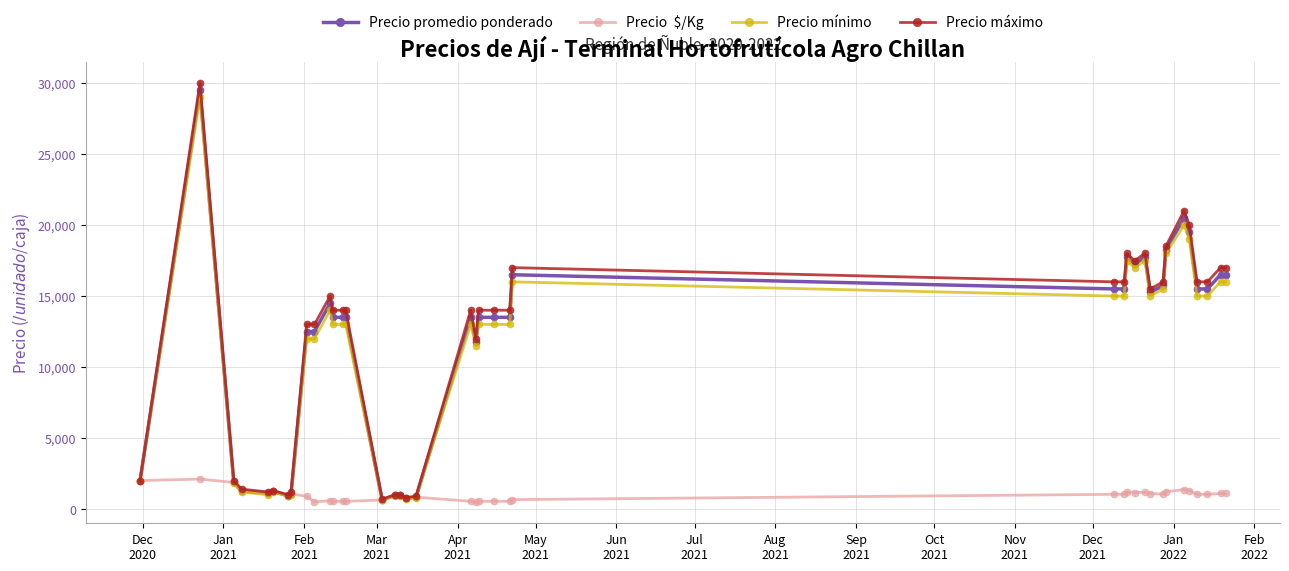

Reading right to left, list all the values displayed in this chart.

Precio promedio ponderado: 16500	16500	15500	15500	19500	20500	18250	15750	15250	17750	17250	17750	15500	15500	16500	13500	13500	13500	11750	13500	833	750	967	978	633	13500	13500	13500	14500	12500	12500	1067	933	1233	1118	1267	1867	29500	2000
Precio  $/Kg: 1100	1100	1033	1033	1300	1367	1217	1050	1089	1183	1150	1183	1033	1033	660	540	540	540	470	540	833	750	967	978	633	540	540	540	580	500	893	1067	933	1233	1118	1267	1867	2107	2000
Precio mínimo: 16000	16000	15000	15000	19000	20000	18000	15500	15000	17500	17000	17500	15000	15000	16000	13000	13000	13000	11500	13000	800	700	900	950	600	13000	13000	13000	14000	12000	12000	1000	900	1200	1000	1200	1800	29000	2000
Precio máximo: 17000	17000	16000	16000	20000	21000	18500	16000	15500	18000	17500	18000	16000	16000	17000	14000	14000	14000	12000	14000	900	800	1000	1000	700	14000	14000	14000	15000	13000	13000	1200	1000	1300	1200	1400	2000	30000	2000